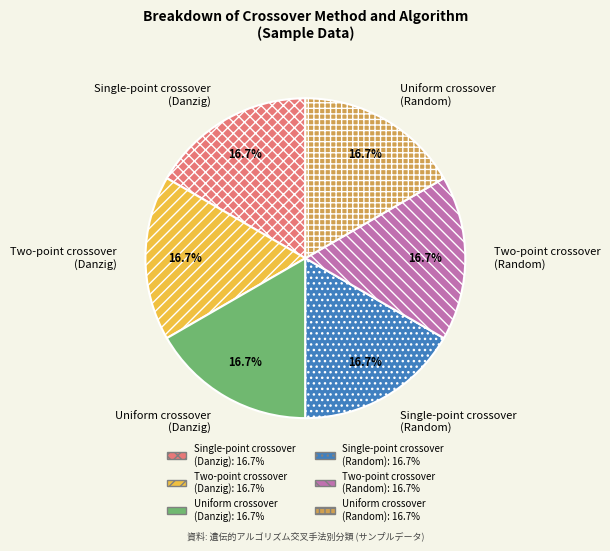

What is the ratio of the value at Single-point crossover (Danzig) to the value at Single-point crossover (Random)?

1.0